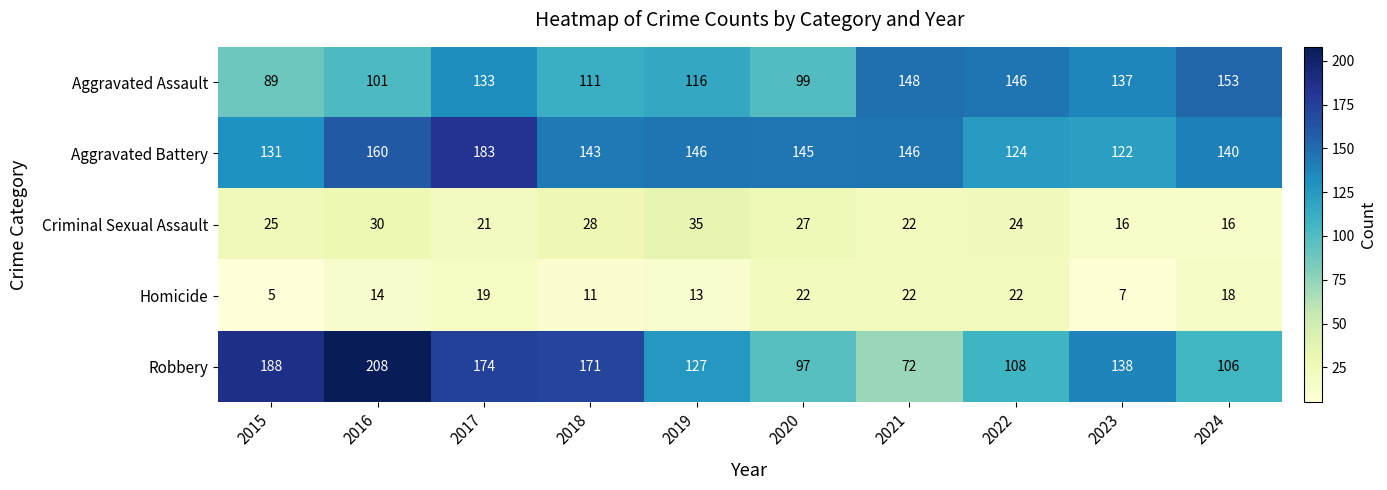

Which category has the highest value in the Aggravated Assault series?

2024